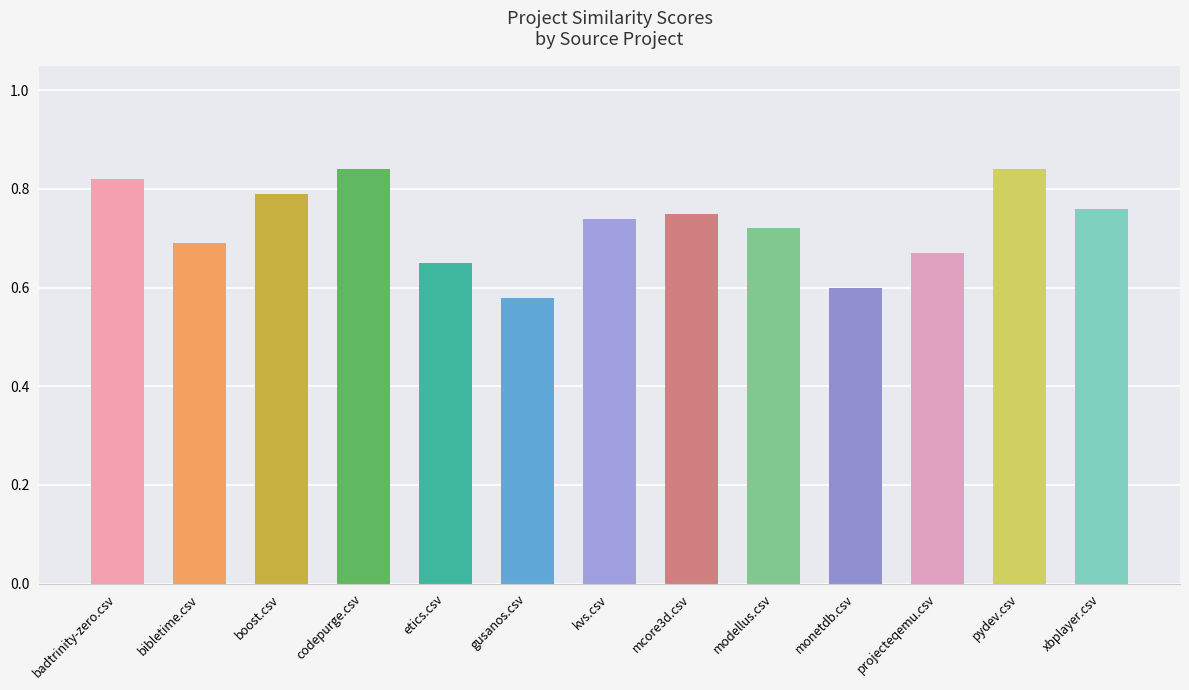

What is the difference between the second highest and minimum values?

0.3